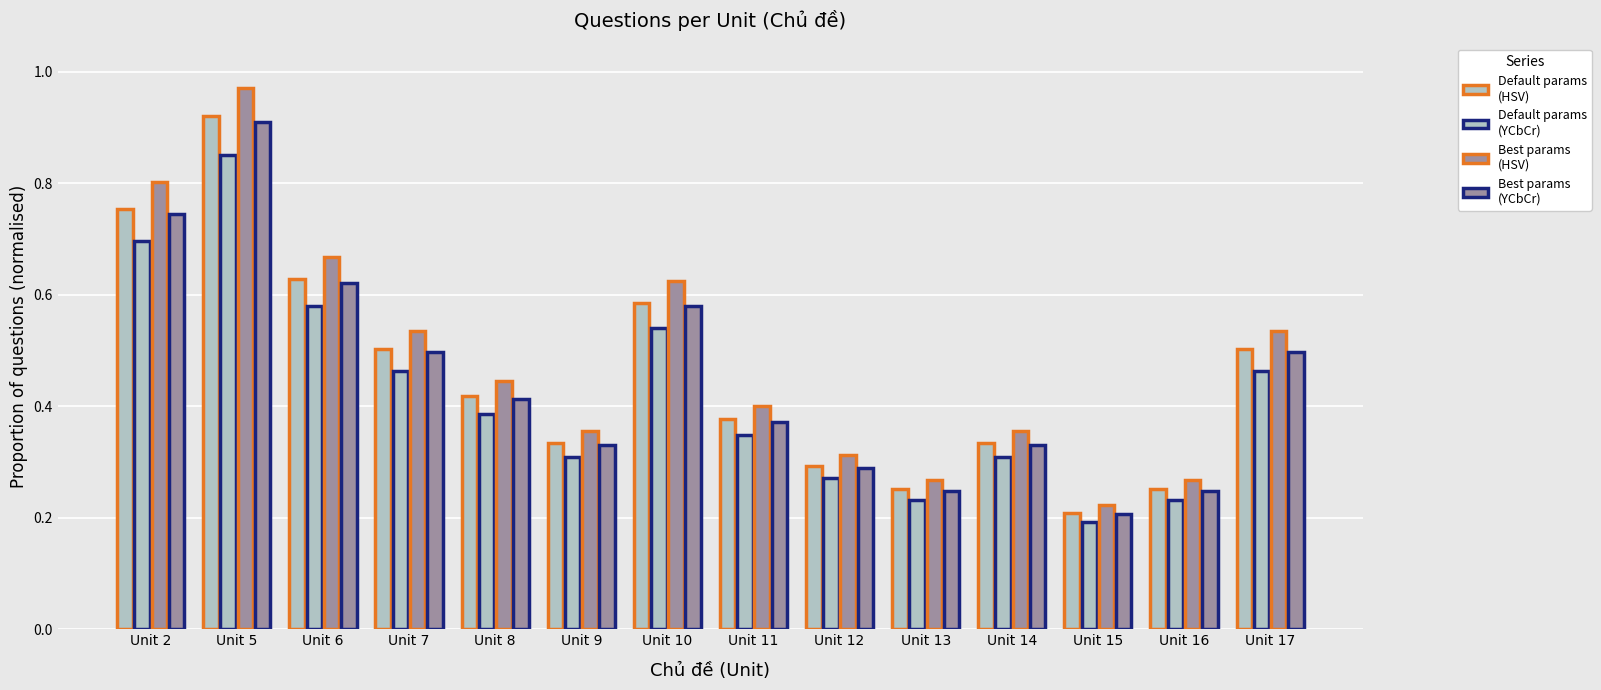

How many groups of bars are there?

14